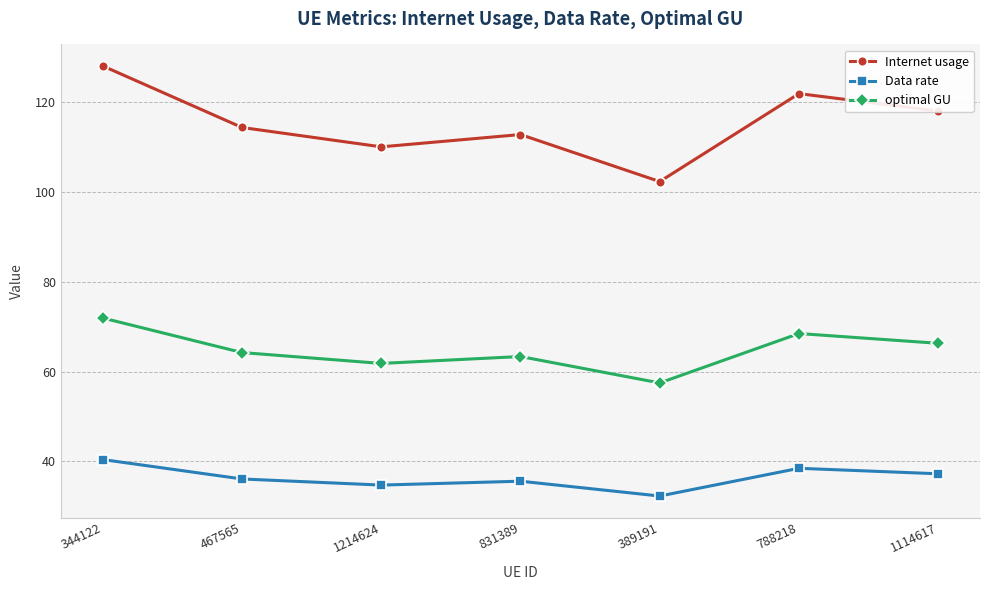

What position from the left is 831389?

4